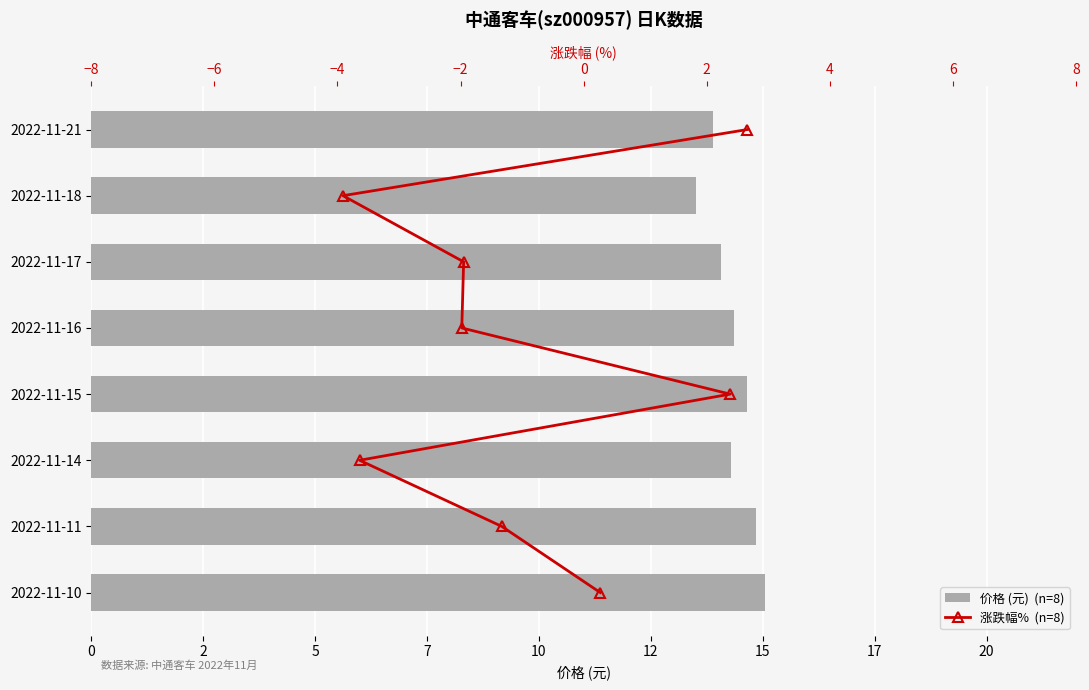

What is the difference between the maximum and minimum values in the 价格 (元) series?

1.5